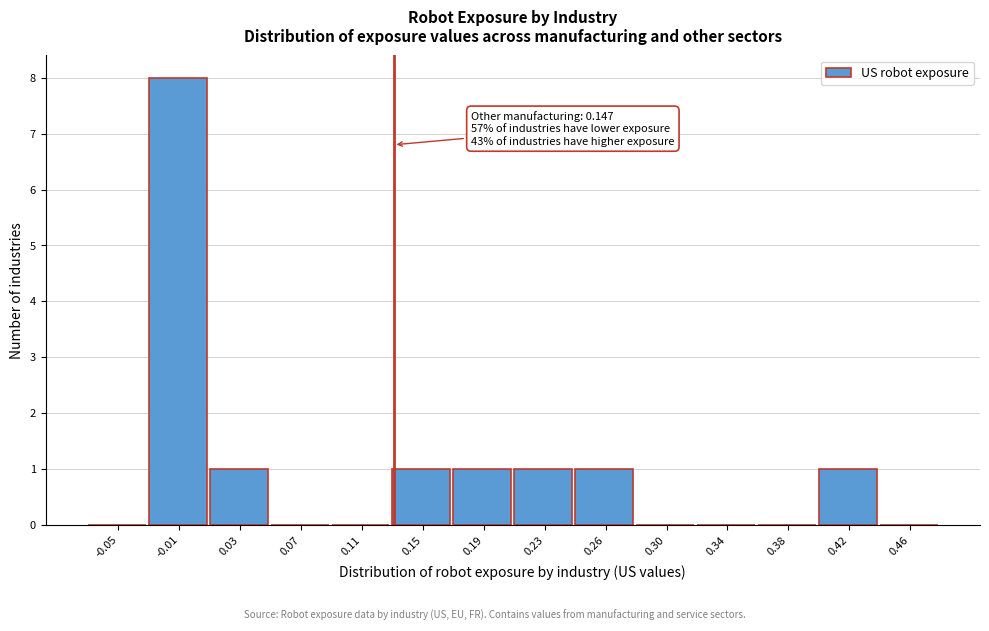

Reading right to left, extract all data points from this chart.

0.46=0	0.42=1	0.38=0	0.34=0	0.30=0	0.26=1	0.23=1	0.19=1	0.15=1	0.11=0	0.07=0	0.03=1	-0.01=8	-0.05=0